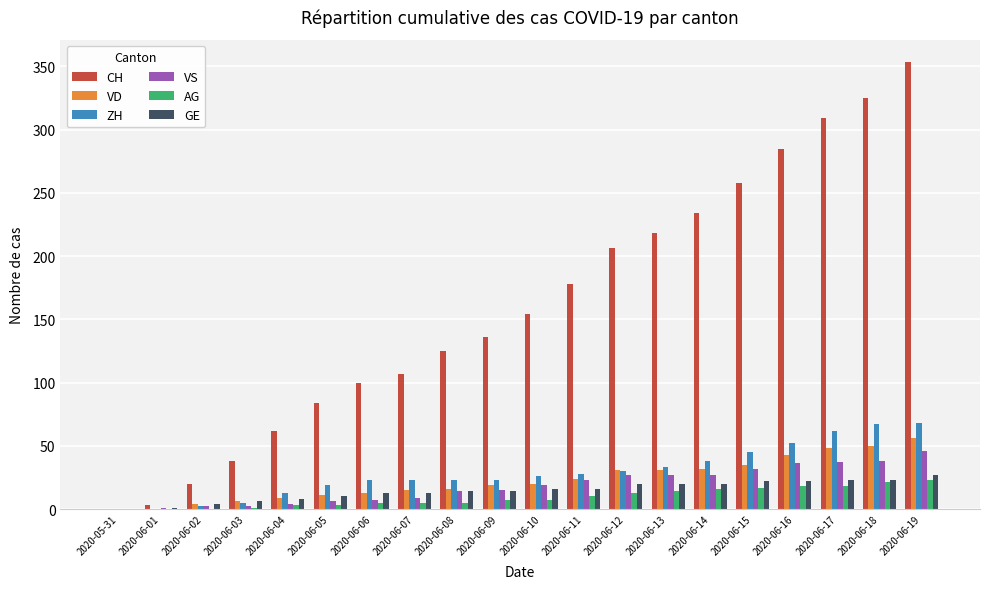

Is it true that VS equals 37 at 2020-06-17?

True